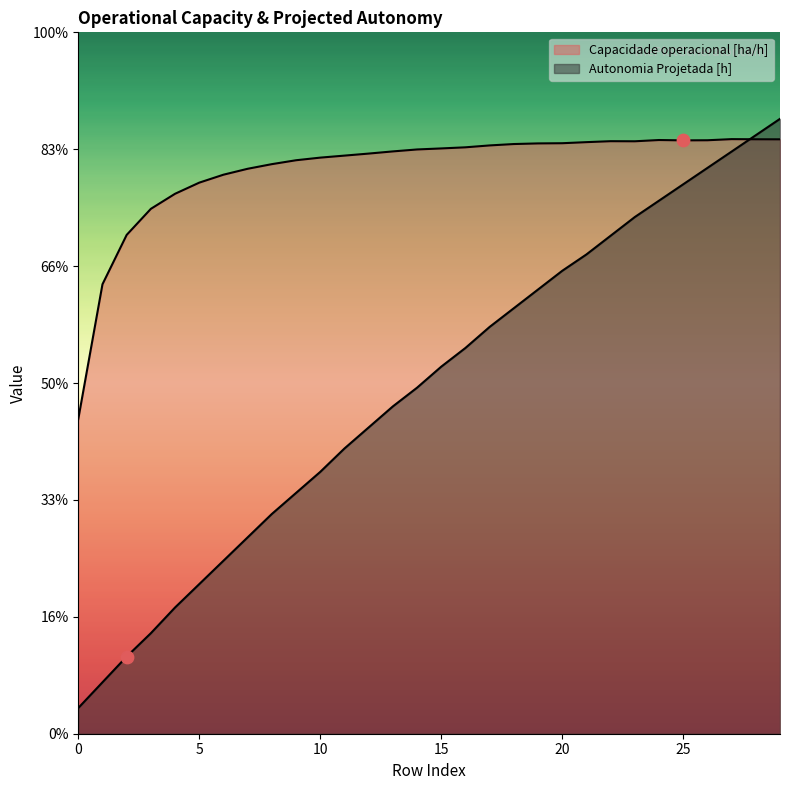

Which series has the largest total across all categories?

Capacidade operacional [ha/h]